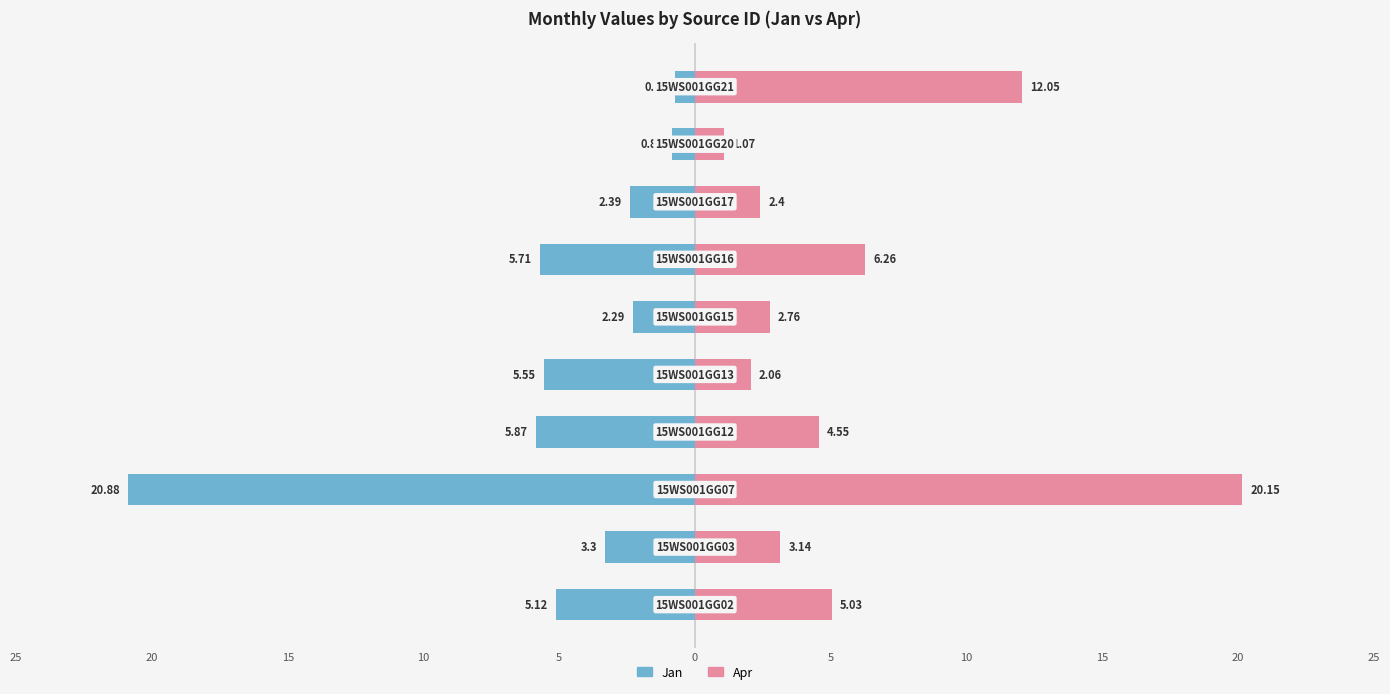

Reading left to right, what are all the values shown in this chart?

Jan: -5.1	-3.3	-20.9	-5.9	-5.5	-2.3	-5.7	-2.4	-0.8	-0.7
Apr: 5.0	3.1	20.1	4.5	2.1	2.8	6.3	2.4	1.1	12.1